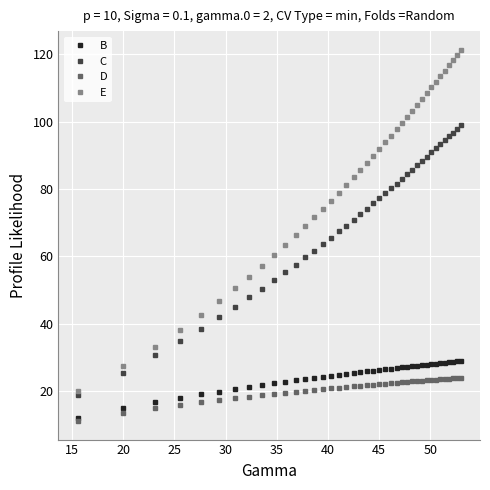

Which series has the largest range (max minus min)?

E